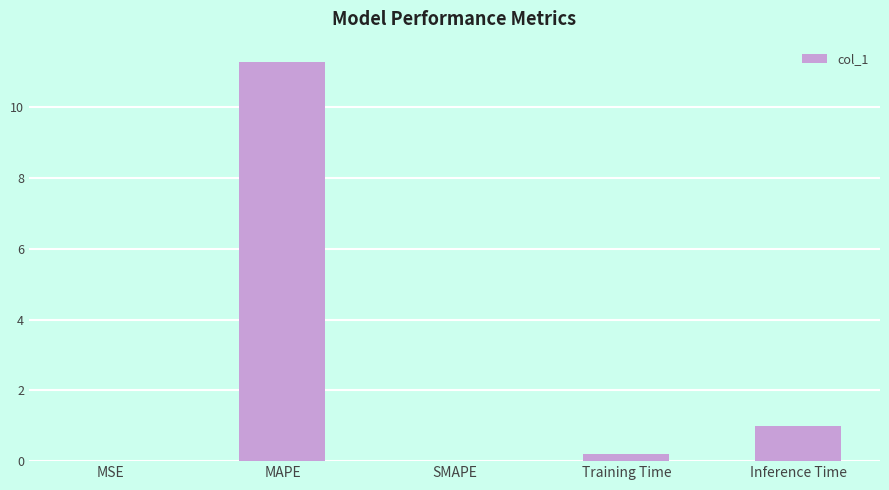

The chart shows a value of 0.0 at MSE. True or false?

True